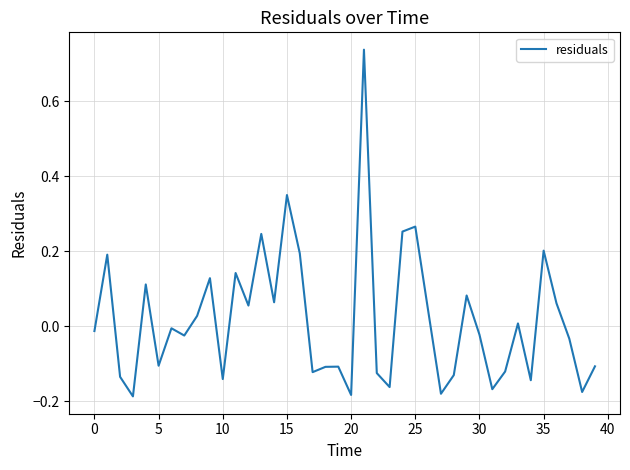

How many series are shown in this chart?

1